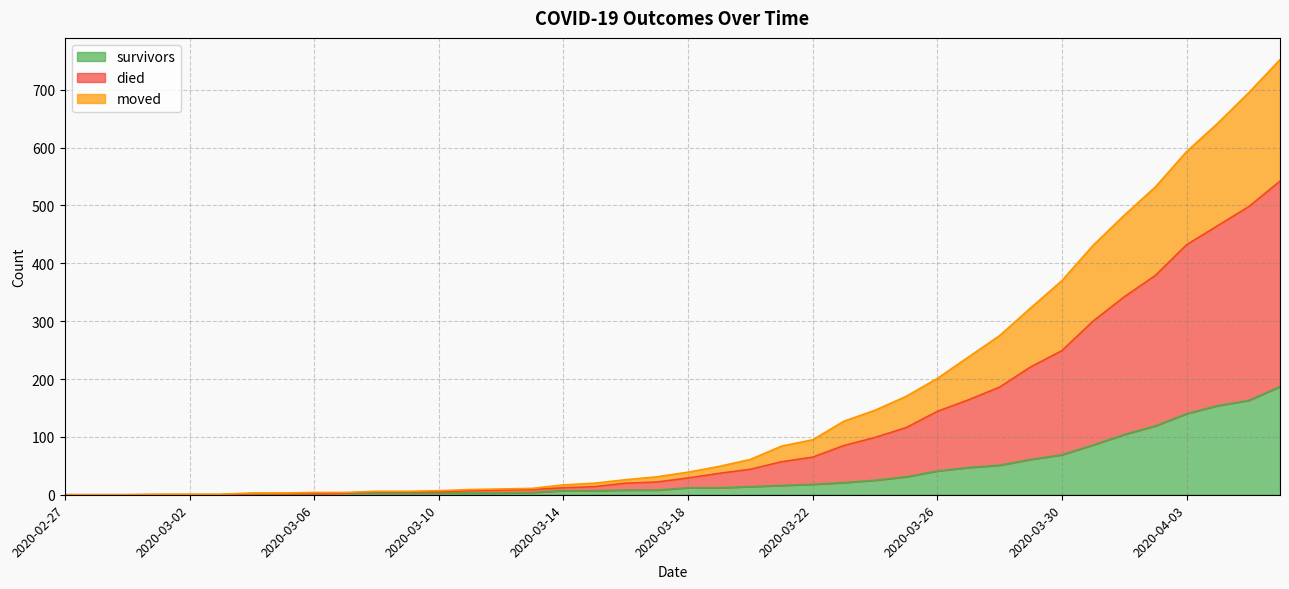

The value of survivors at 2020-03-07 is 3. True or false?

True